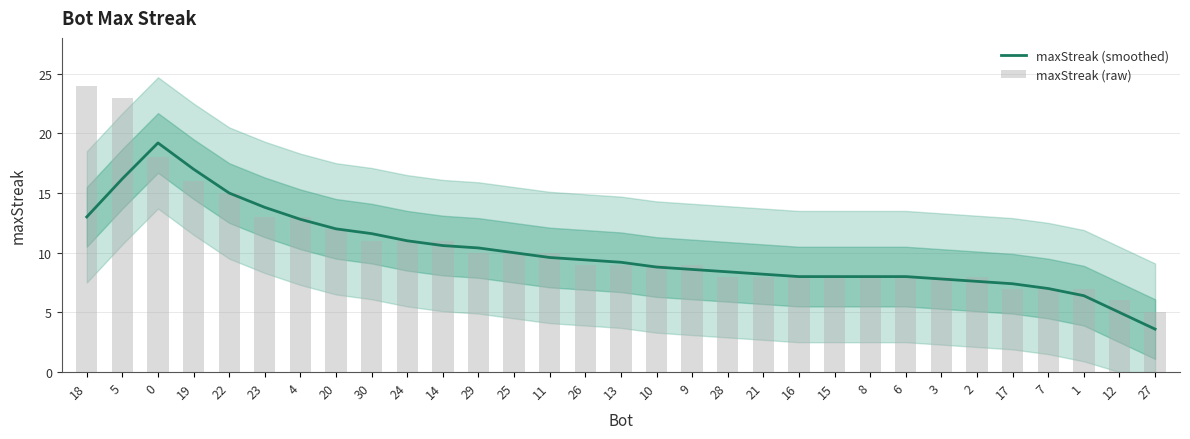

At 19, list the series in order from largest to smallest.

maxStreak (smoothed), maxStreak (raw)